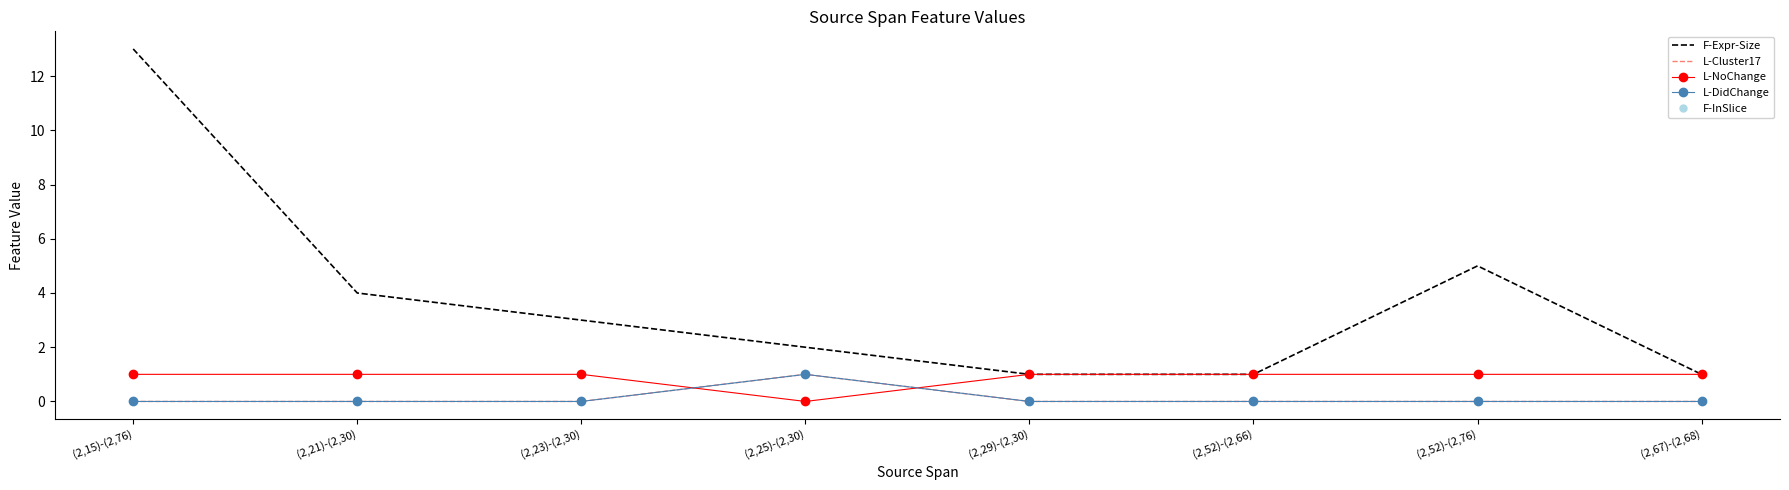

How many L-NoChange values are between 1 and 2?

7